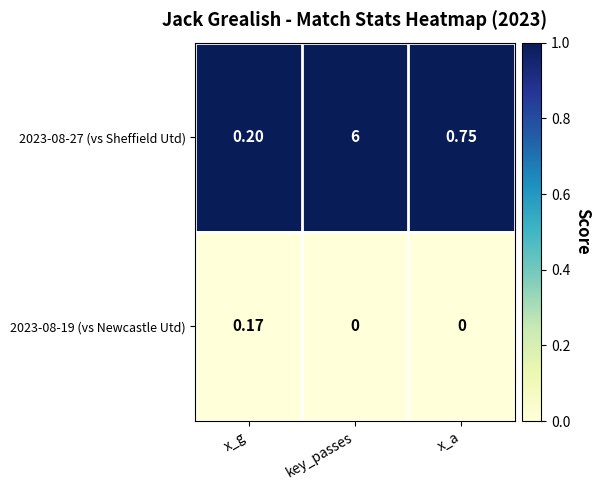

Which label corresponds to the largest value in the chart?

key_passes